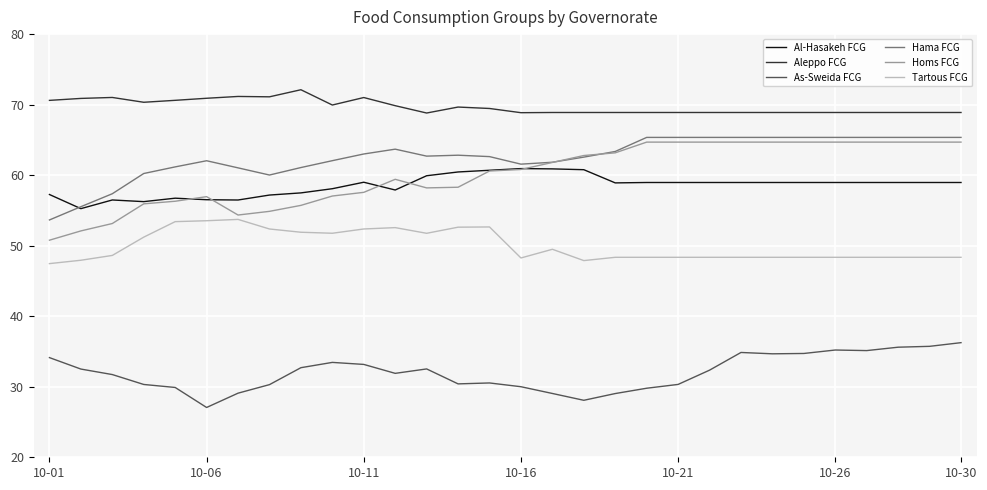

Which series has the largest total across all categories?

Aleppo FCG